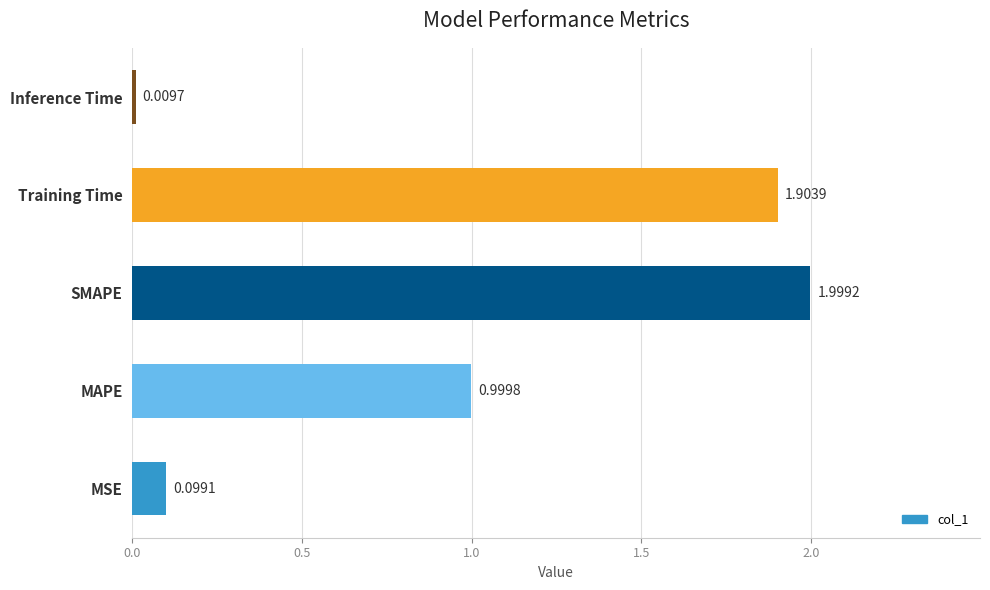

Rank the categories by value from highest to lowest.

SMAPE, Training Time, MAPE, MSE, Inference Time